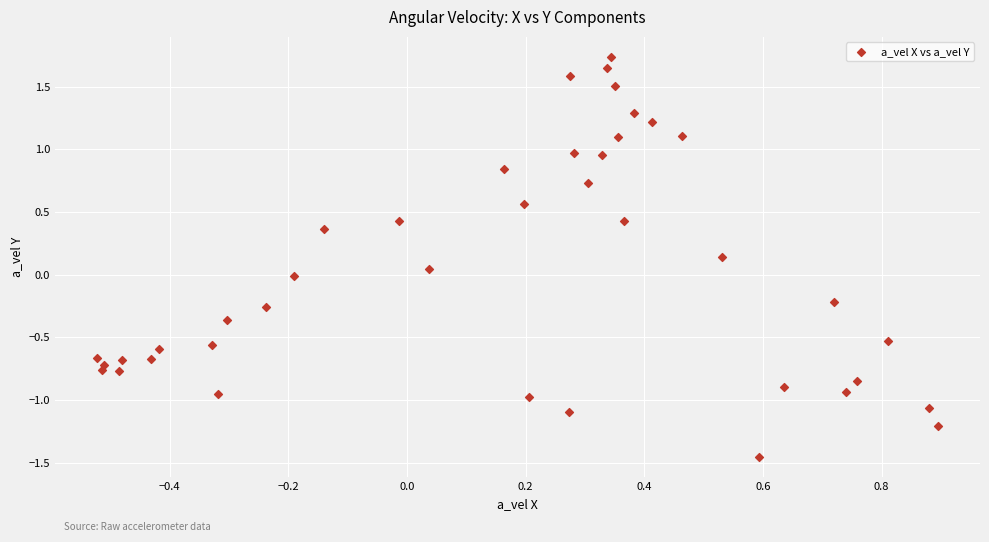

What is the range of Y values (max minus min)?

3.2